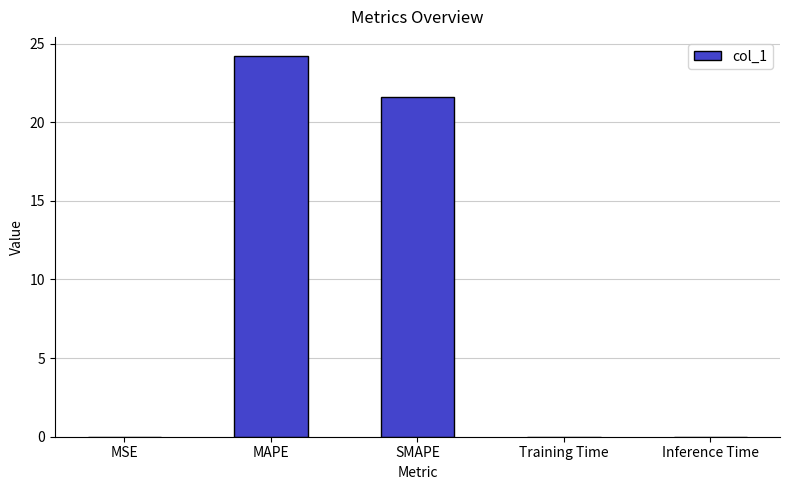

What value does the data have at SMAPE?

21.6